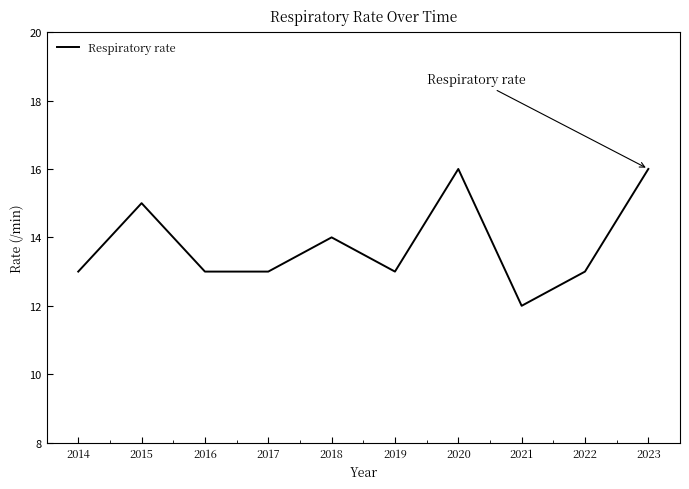

What is the maximum value shown in the chart?

16